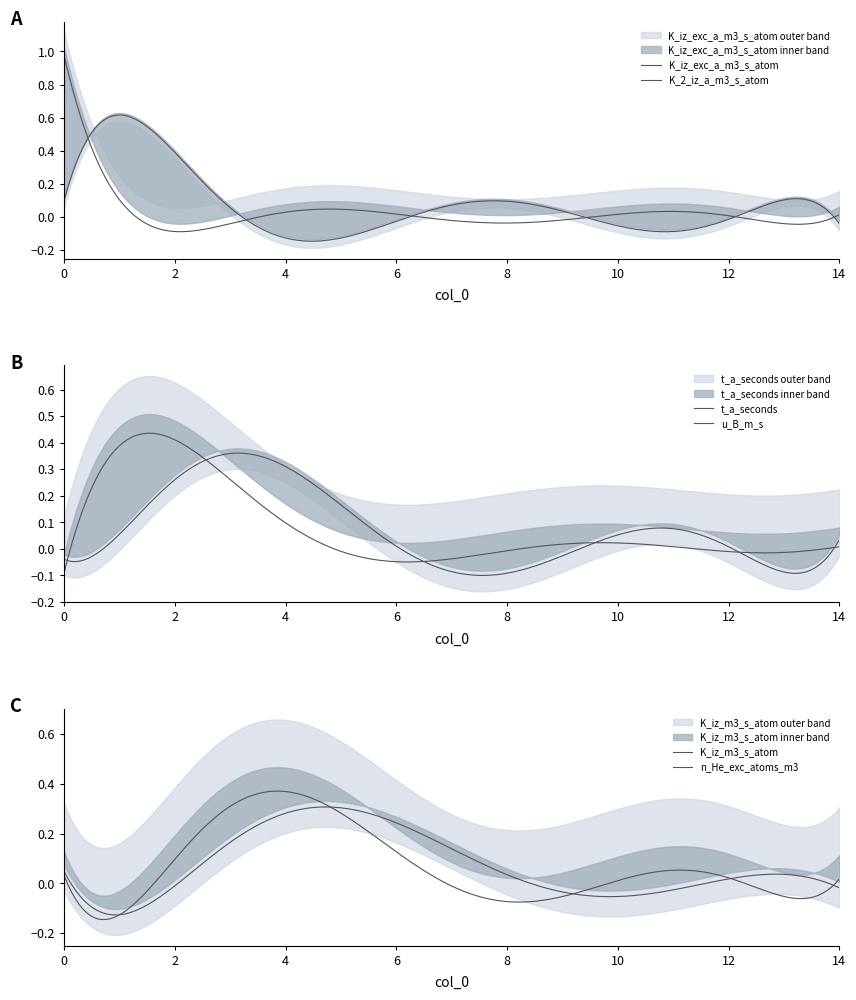

True or false: K_iz_m3_s_atom and K_2_iz_a_m3_s_atom cross at least once.

False